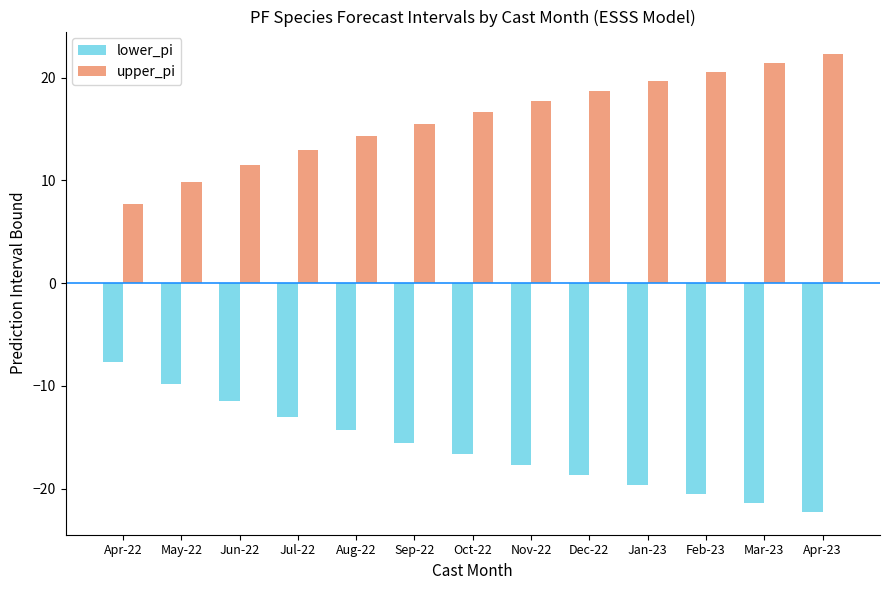

What is the label of the 6th bar from the left?

Sep-22